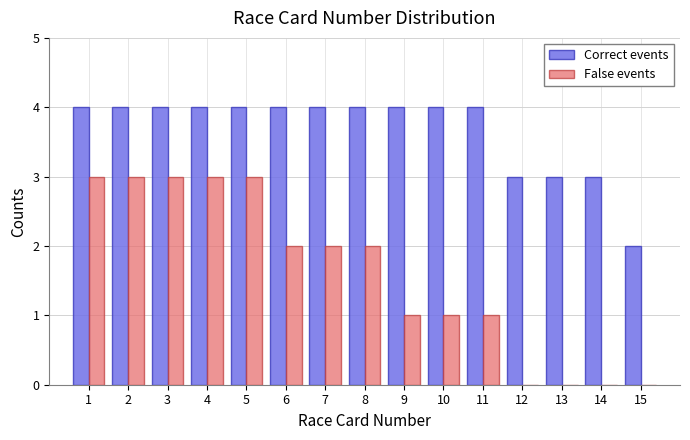

Reading left to right, transcribe all the data shown in this chart.

Correct events: 1=4	2=4	3=4	4=4	5=4	6=4	7=4	8=4	9=4	10=4	11=4	12=3	13=3	14=3	15=2
False events: 1=3	2=3	3=3	4=3	5=3	6=2	7=2	8=2	9=1	10=1	11=1	12=0	13=0	14=0	15=0